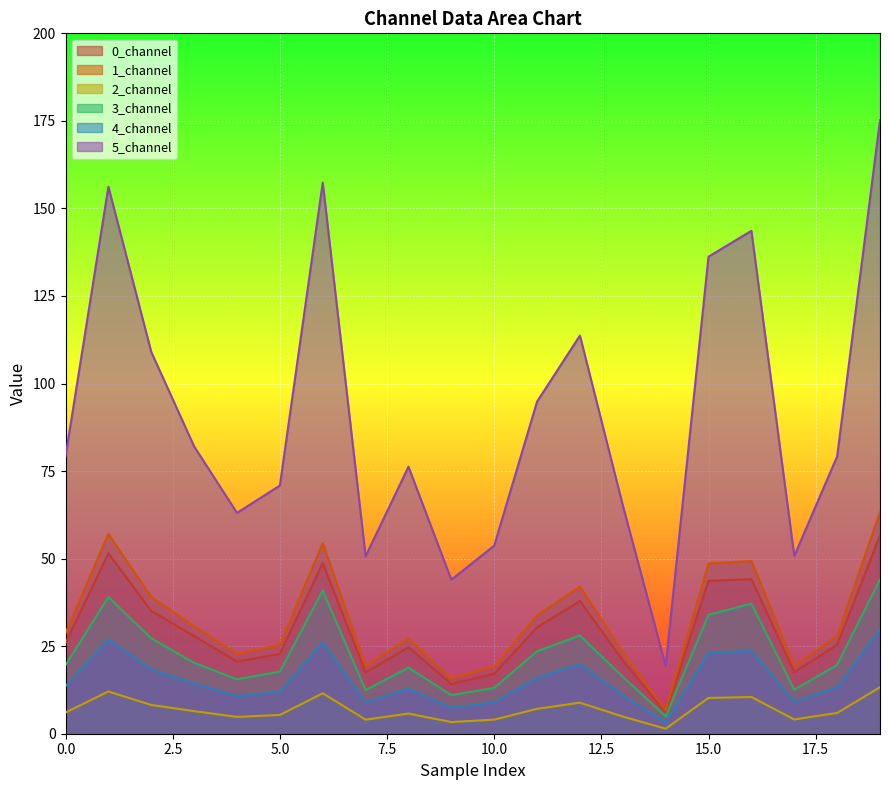

What value does the 1_channel series have at 14?

6.8